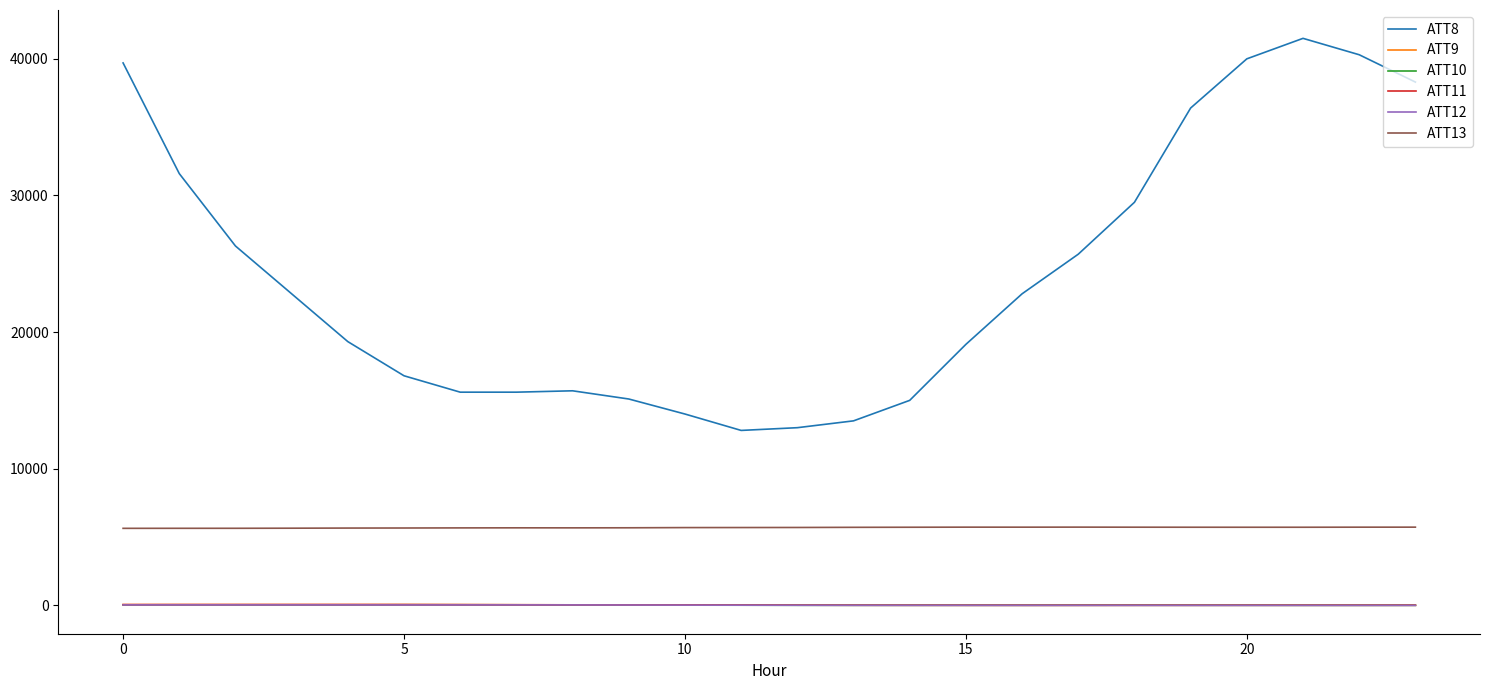

How many values in the ATT11 series exceed 16?

12